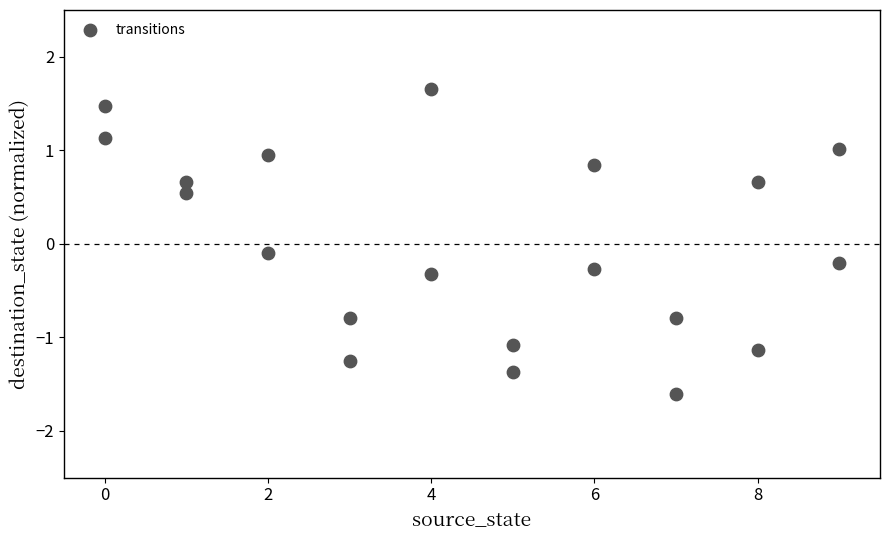

What is the range of X values (max minus min)?

9.0